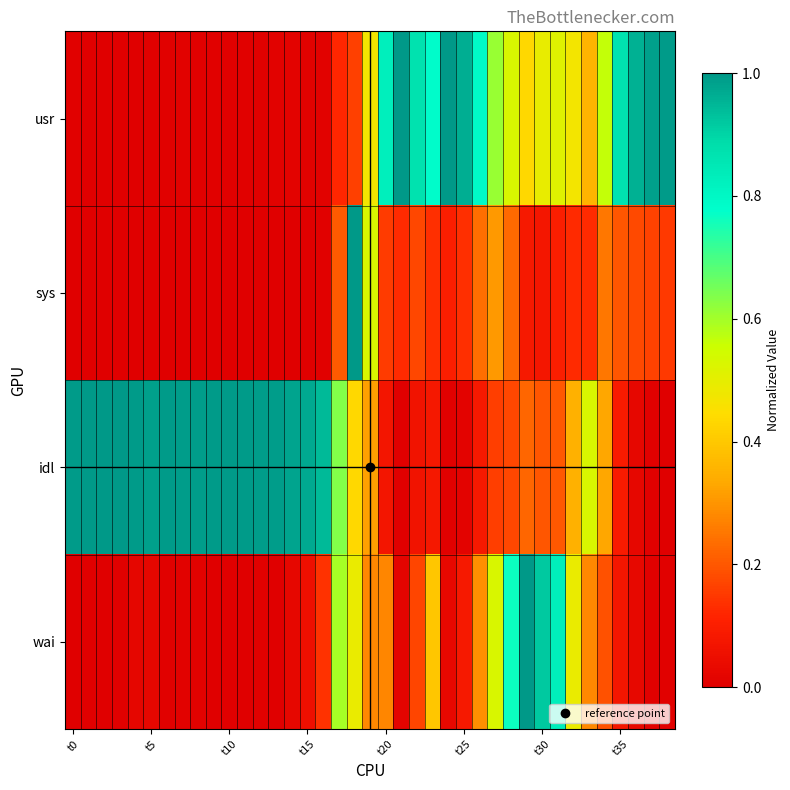

How many distinct data groups are displayed?

4